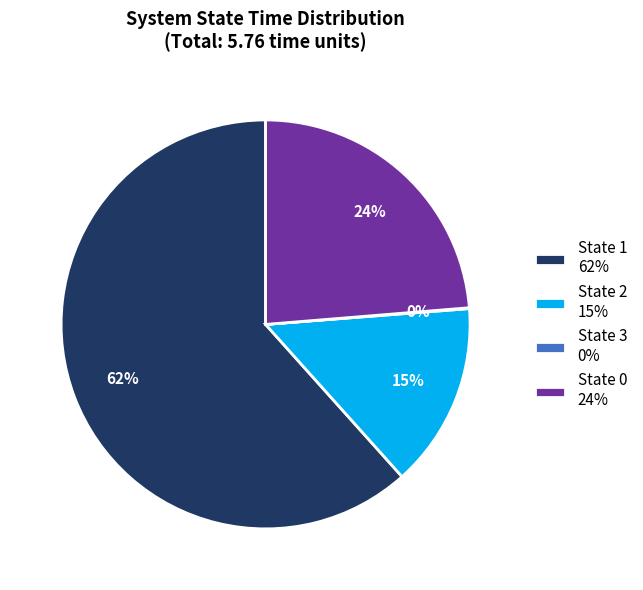

Combined, do State 1 62% and State 0 24% account for over 50%?

Yes